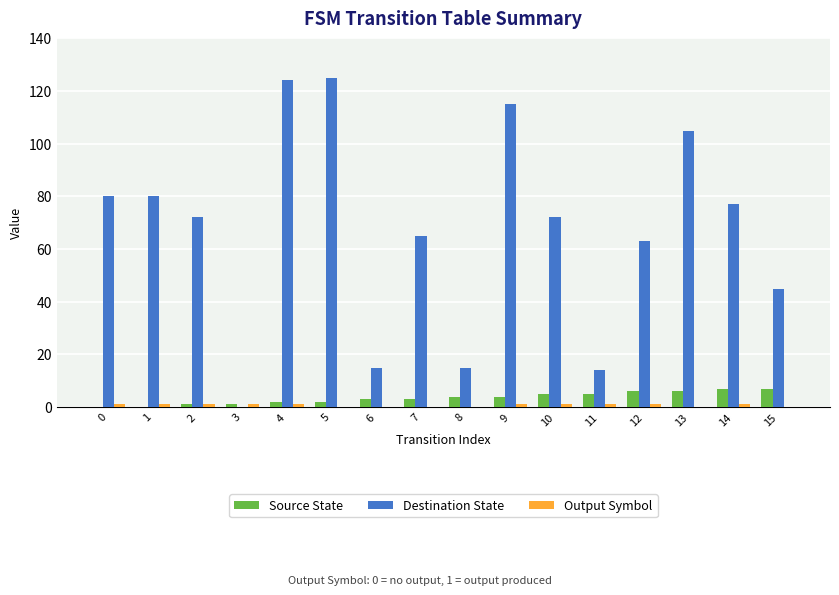

Which series has the largest range (max minus min)?

Destination State